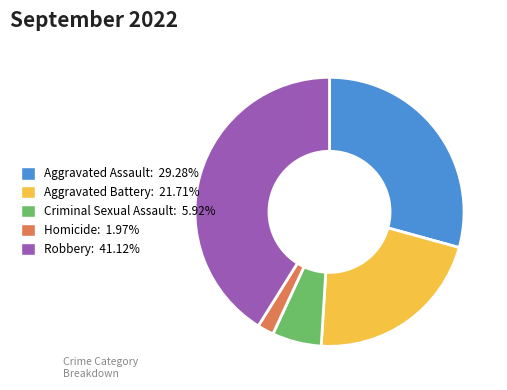

Does Criminal Sexual Assault represent more than half of the total?

No